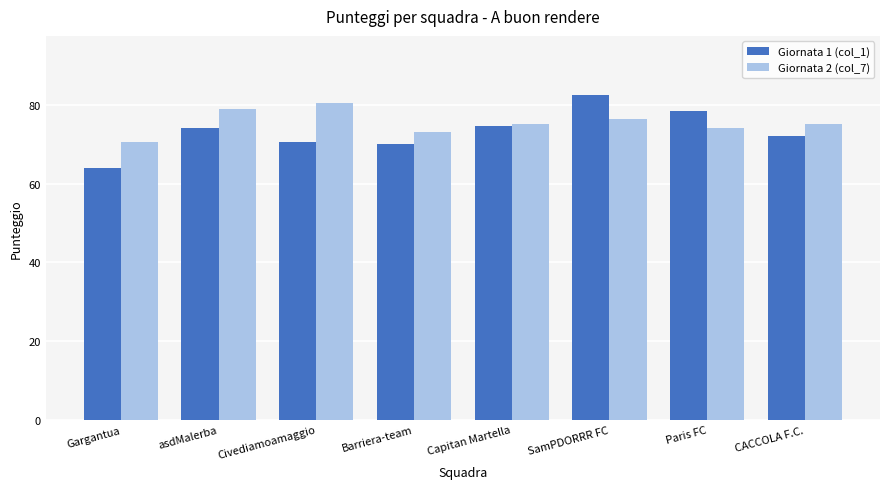

List the series in order of their overall mean, highest first.

Giornata 2 (col_7), Giornata 1 (col_1)